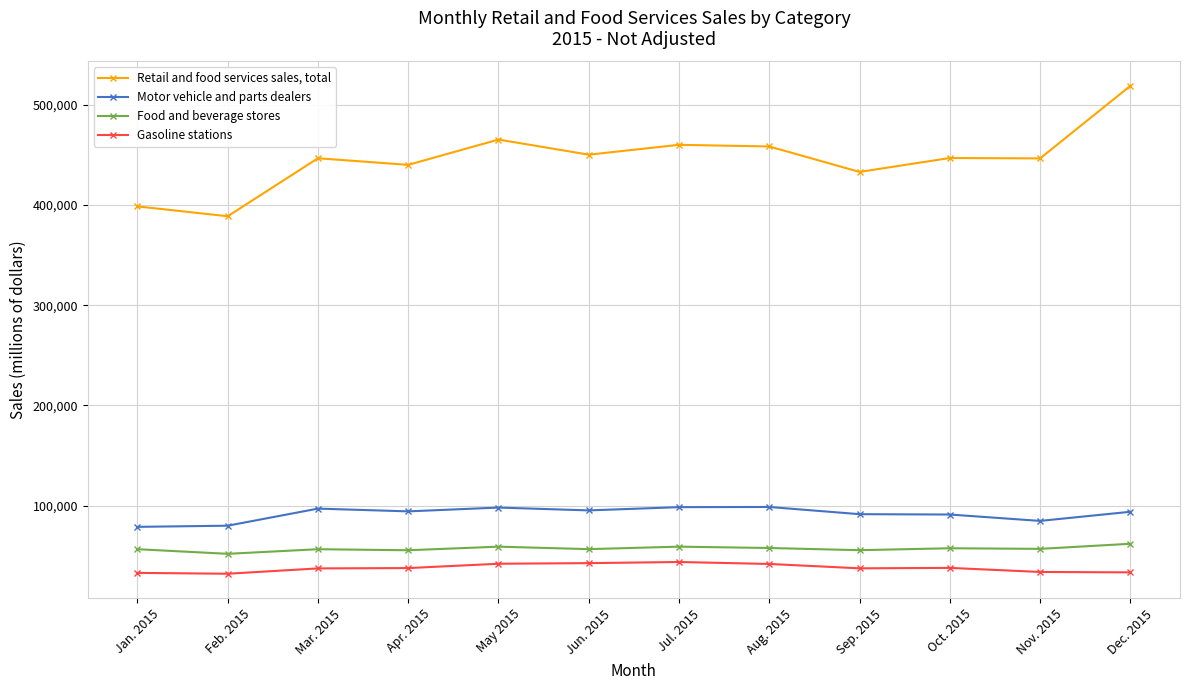

What are all the series names shown in the legend?

Retail and food services sales, total, Motor vehicle and parts dealers, Food and beverage stores, Gasoline stations